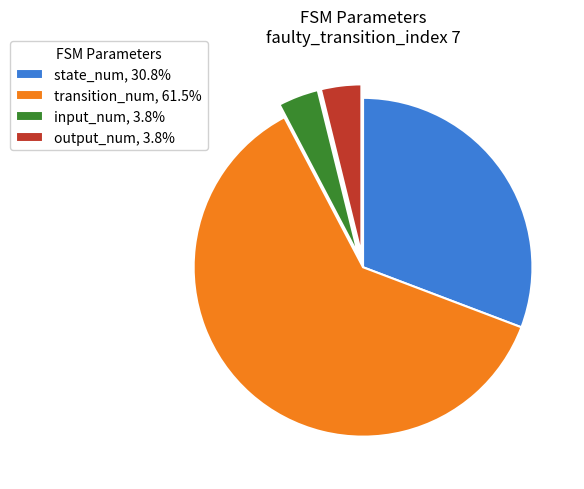

Is it true that transition_num is 62% of the pie?

True